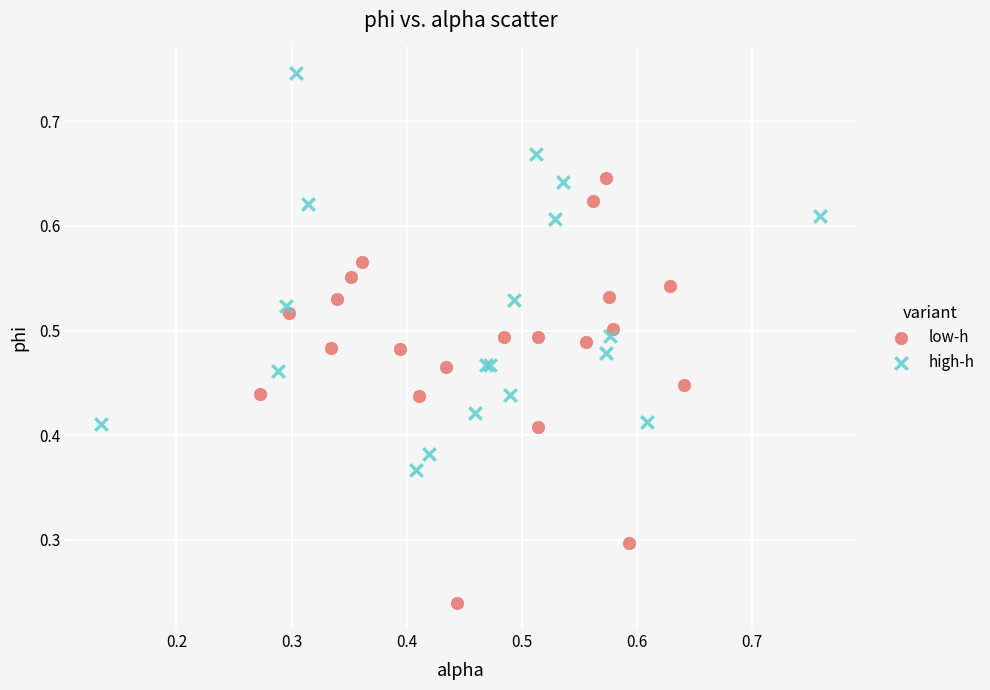

Which series contains the highest Y value?

high-h